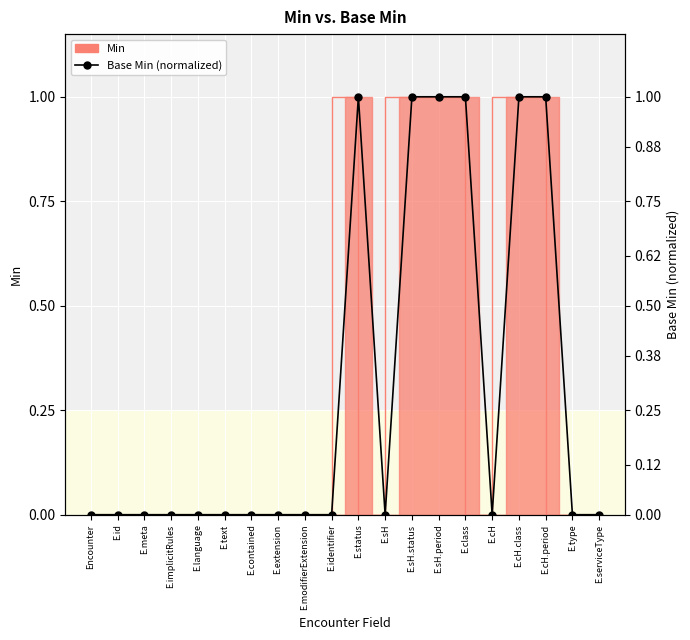

The value at E.serviceType is 0. True or false?

False